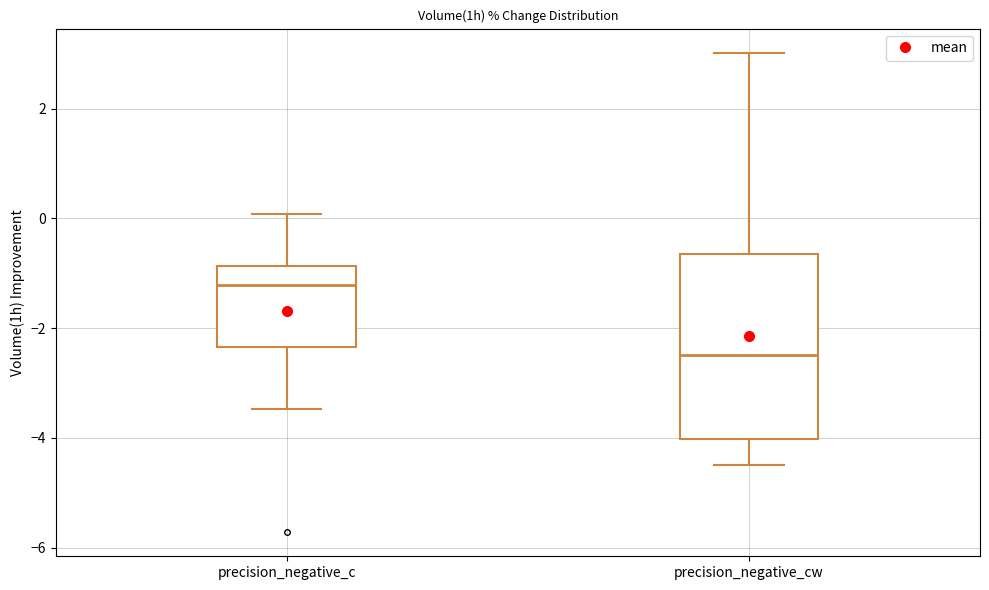

Reading left to right, transcribe this box plot: for each box, give where its median line is, the range the box spans, and where its two whiskers end, as read against the y-axis. The values are not printed on the chart, so give them approximately, as read against the axis.

precision_negative_c: median -1.2, box -2.4 to -0.8, whiskers -3.4 to 0.0
precision_negative_cw: median -2.4, box -4.0 to -0.6, whiskers -4.4 to 3.0